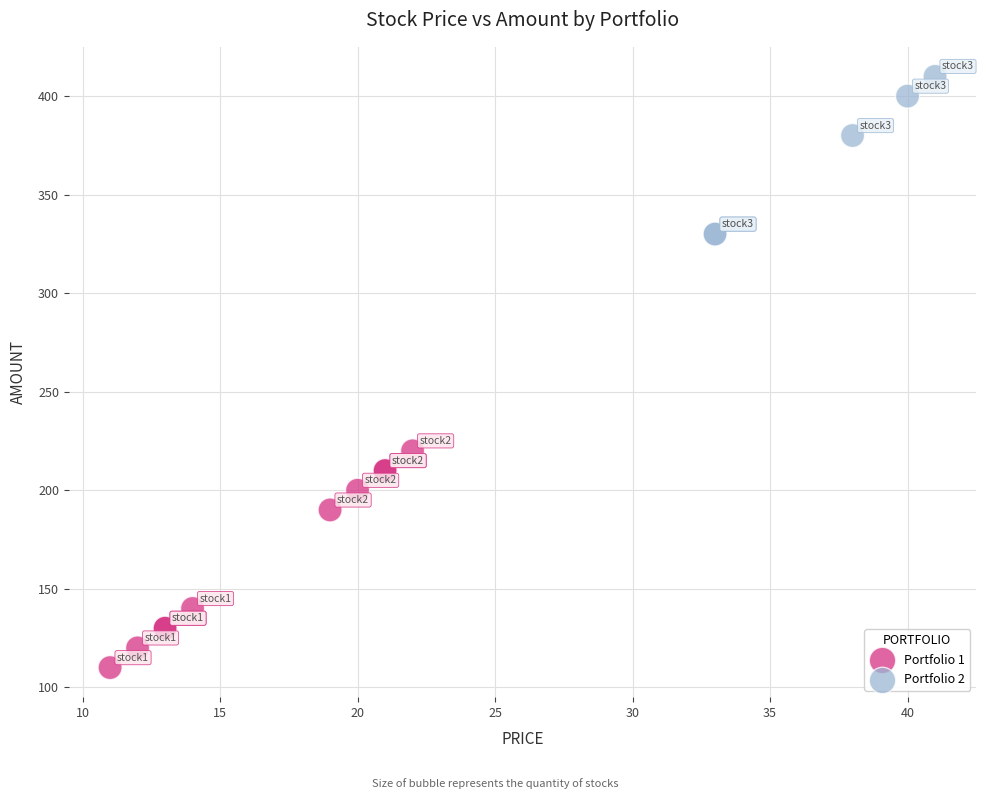

Which series reaches the minimum Y coordinate?

Portfolio 1